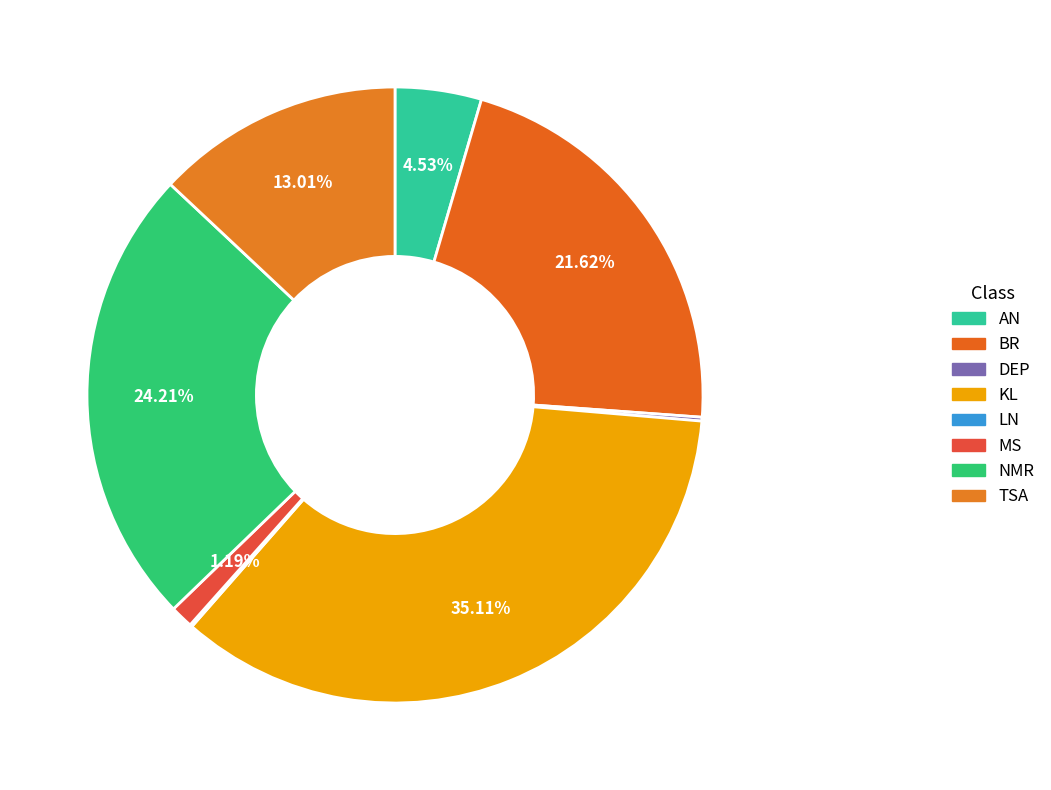

True or false: BR accounts for 22% of the total.

True